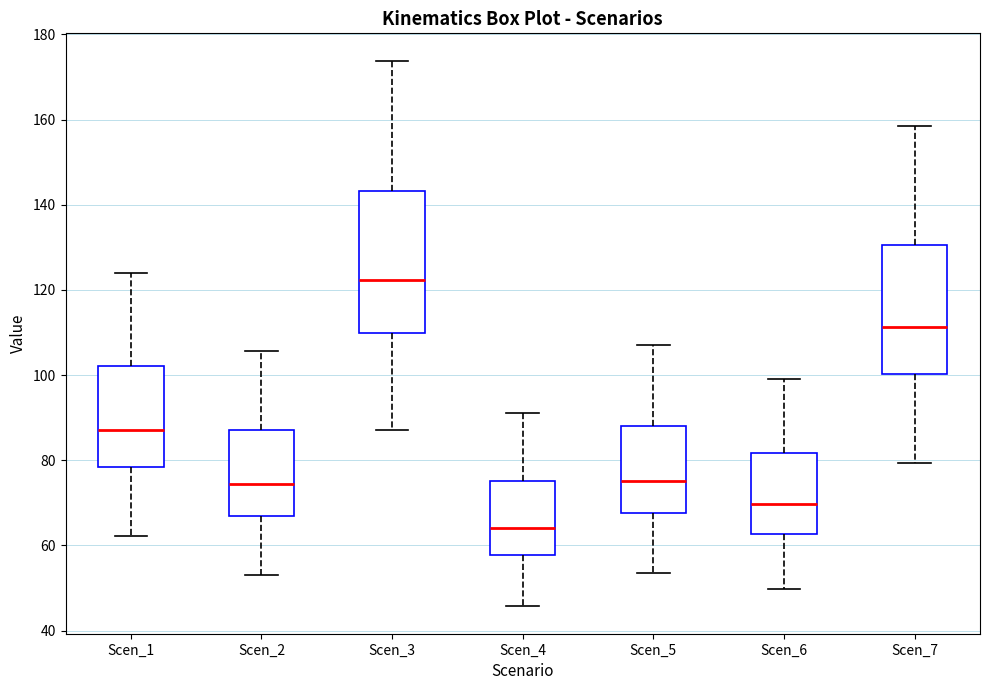

Where is the lower edge of the box for Scen_5 on the y-axis? The values are not printed on the chart, so give them approximately, as read against the axis.

68